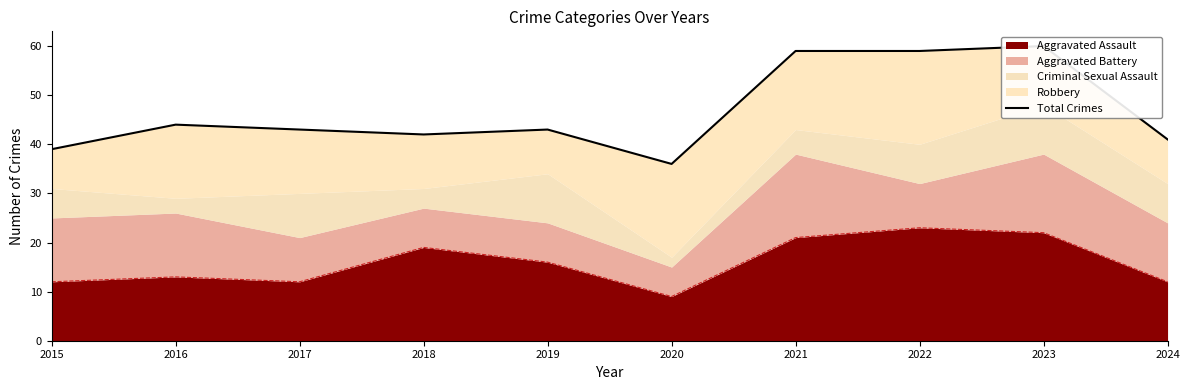

List the labels in order of value, largest first.

2023, 2021, 2022, 2016, 2017, 2019, 2018, 2024, 2015, 2020